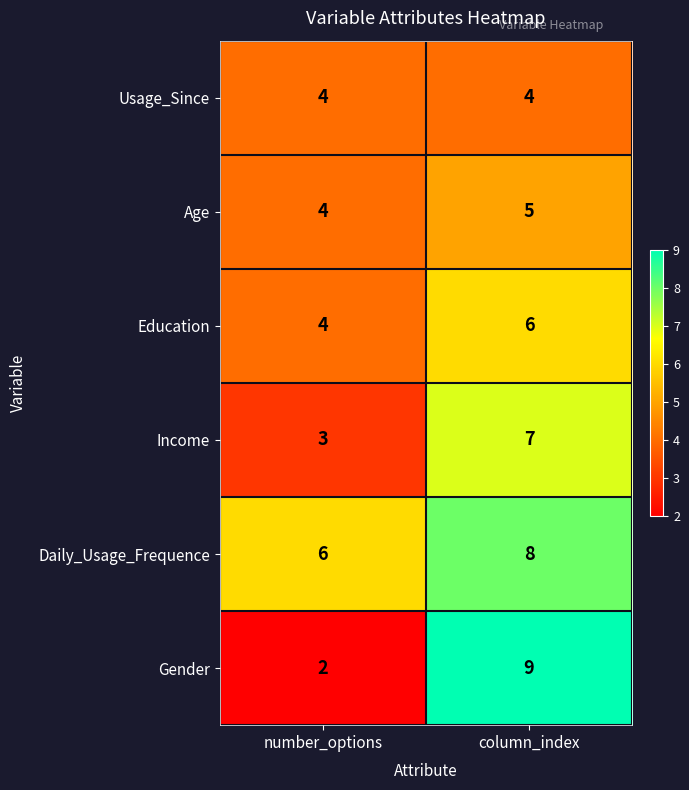

Reading left to right, list all the values displayed in this chart.

Usage_Since: number_options=4	column_index=4
Age: number_options=4	column_index=5
Education: number_options=4	column_index=6
Income: number_options=3	column_index=7
Daily_Usage_Frequence: number_options=6	column_index=8
Gender: number_options=2	column_index=9